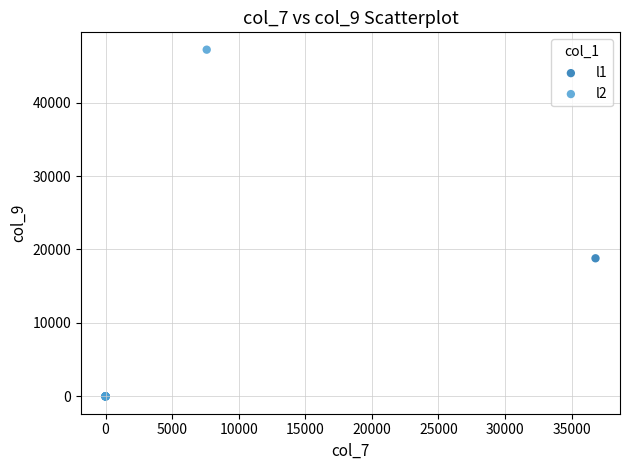

Which series reaches the maximum Y coordinate?

l2